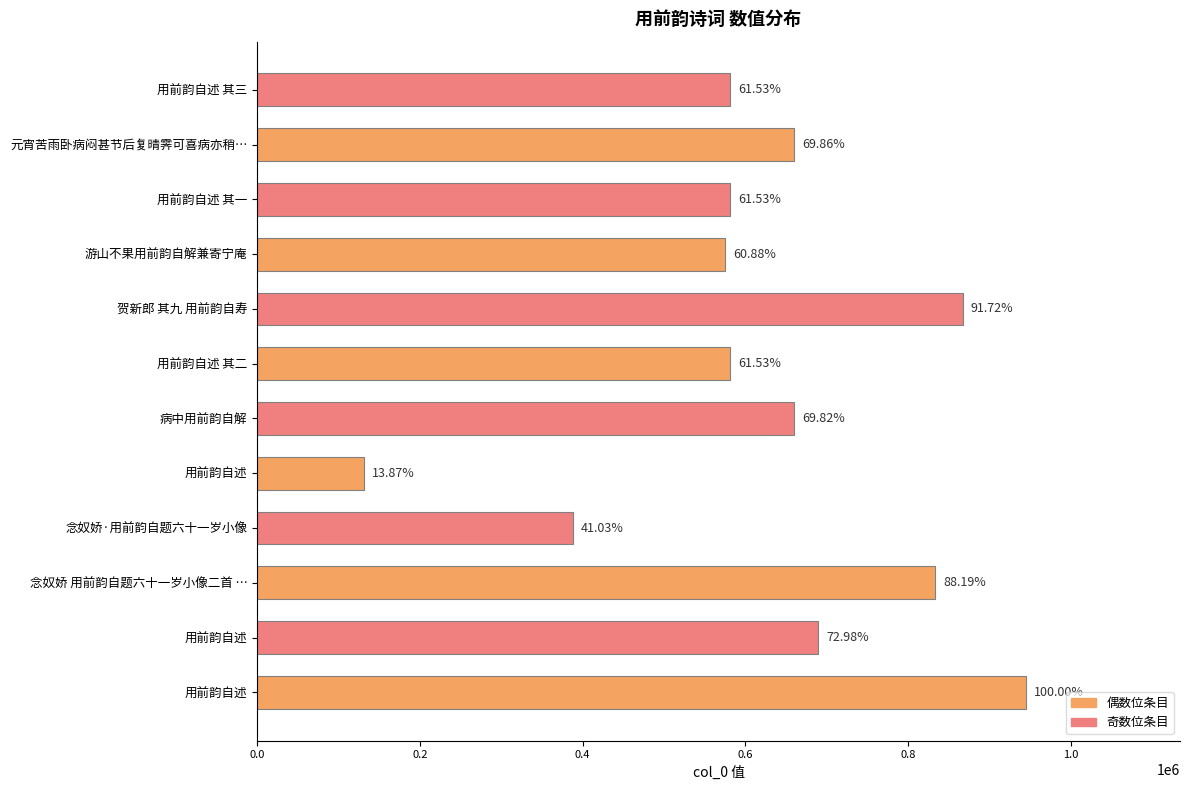

At which label does the data first exceed 659809?

用前韵自述